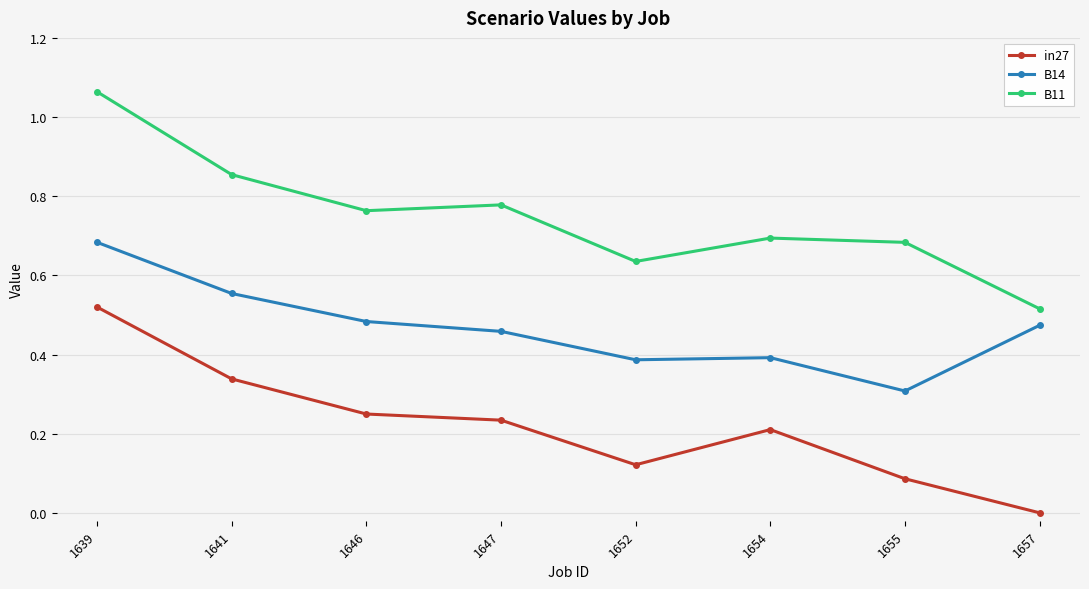

How many lines are shown in the chart?

3